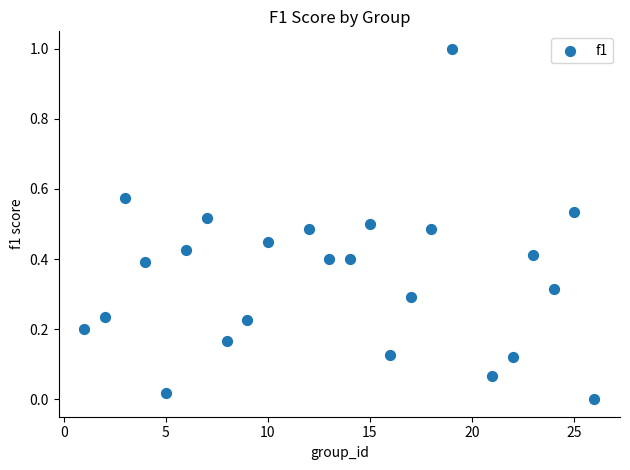

What is the range of Y values (max minus min)?

1.0